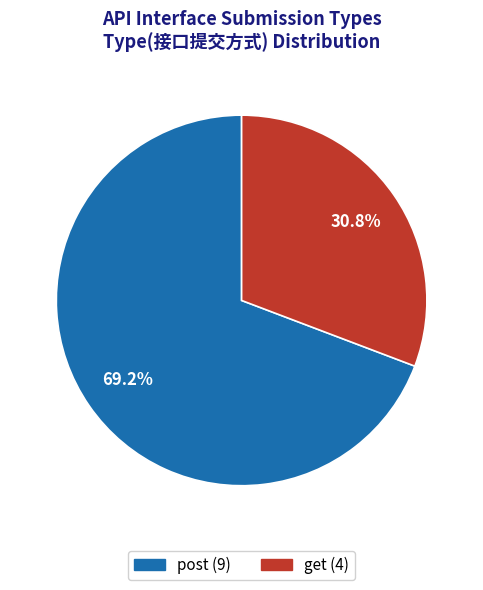

To the nearest percent, what percentage of the pie is get?

31%